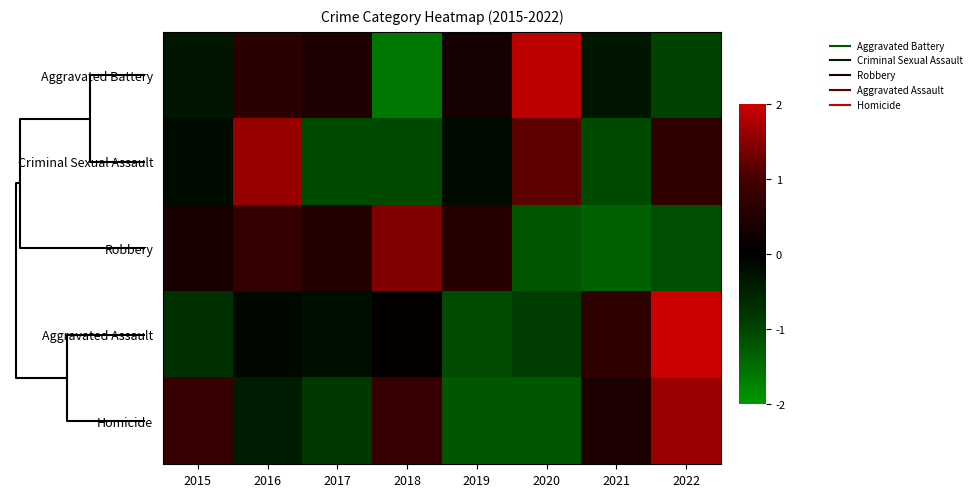

Count the number of data series in this chart.

5